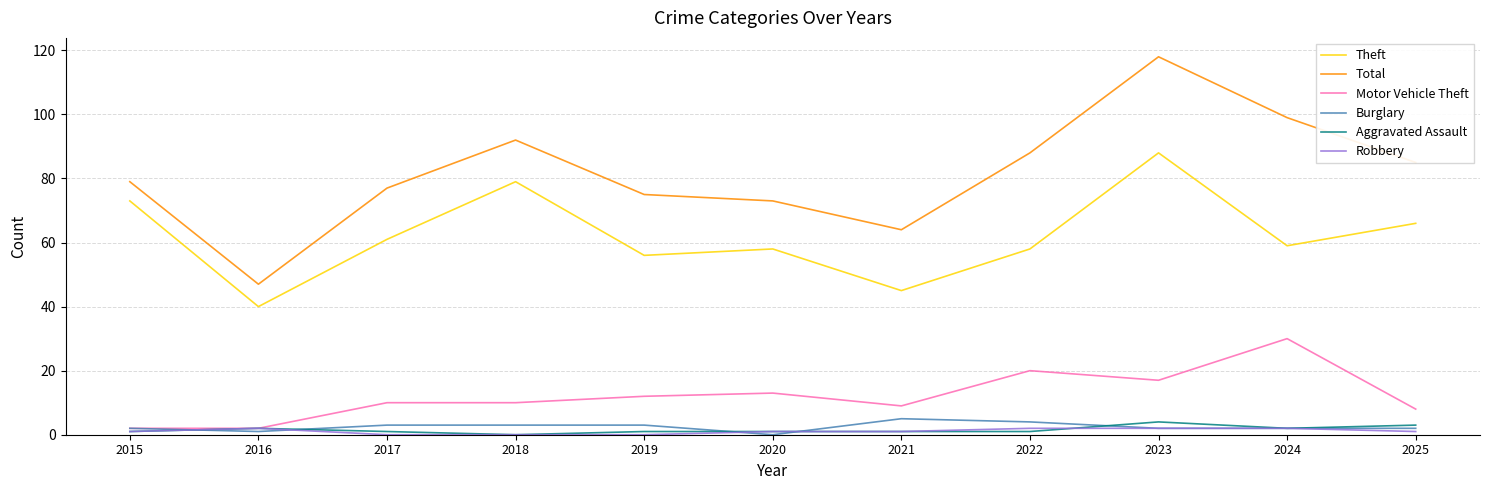

Which series changed the most between 2016 and 2022?

Total